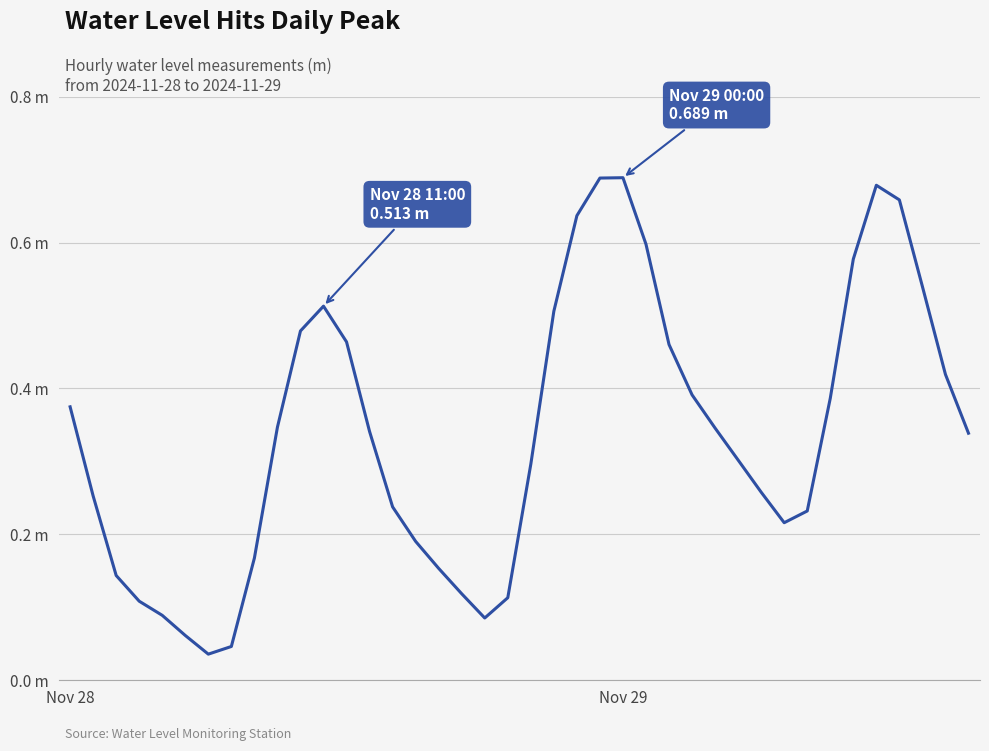

What is the greatest value displayed?

0.7